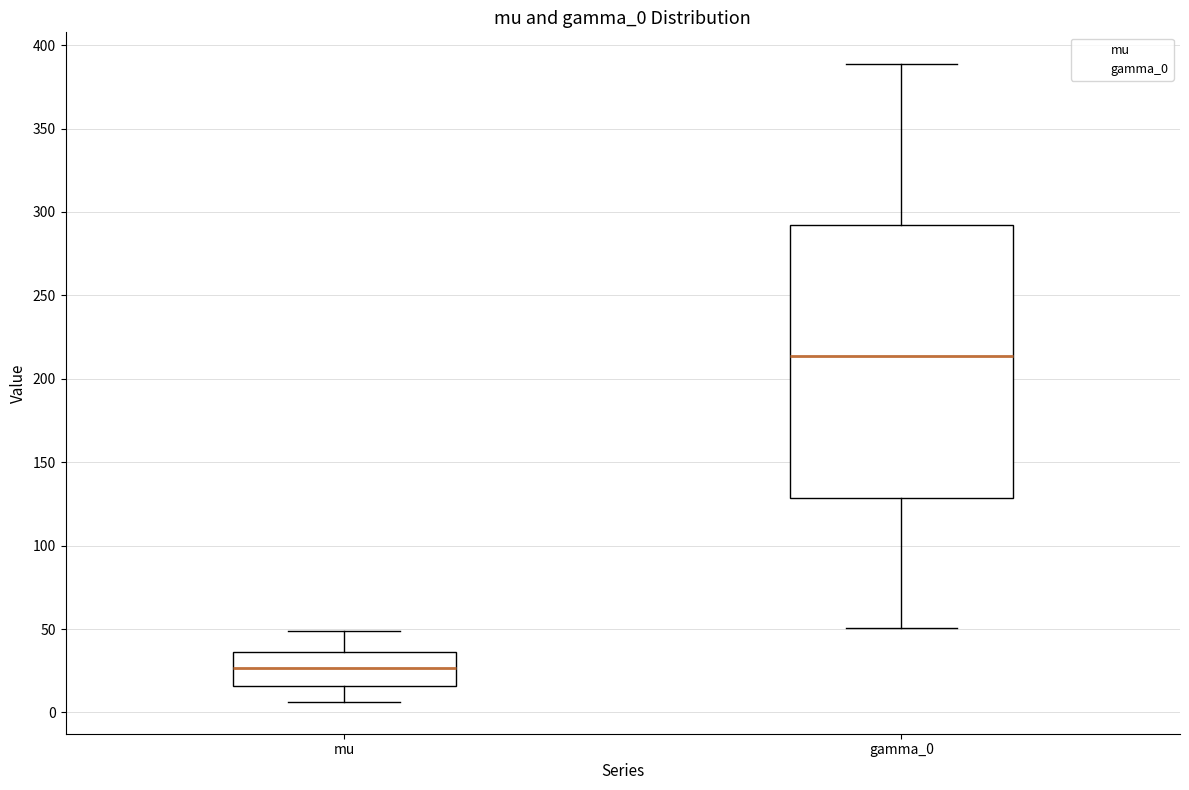

Comparing the boxes themselves (not the whiskers), which one is the tallest?

gamma_0